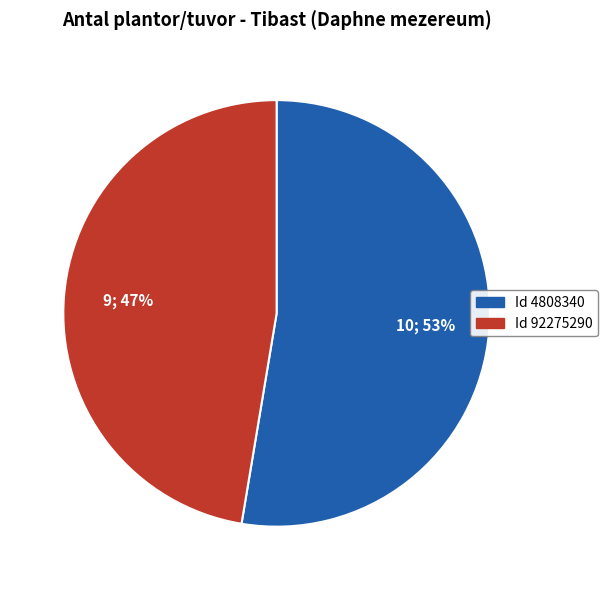

Is there any slice that represents more than half of the pie?

Yes